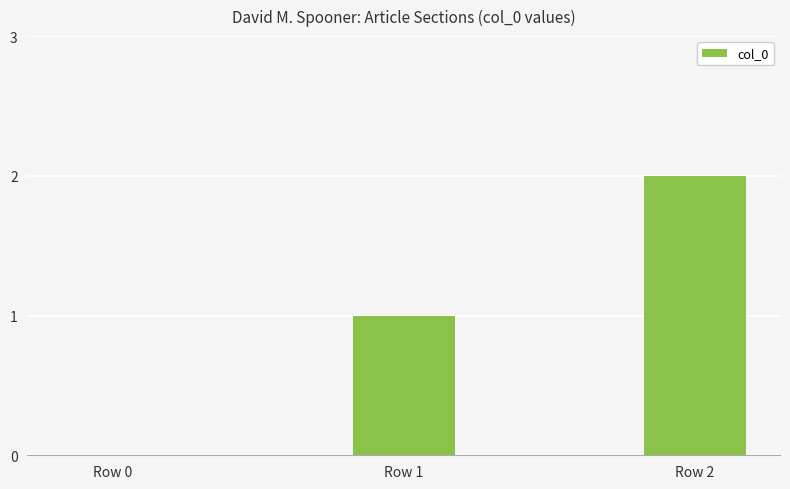

Which label corresponds to the largest value in the chart?

Row 2